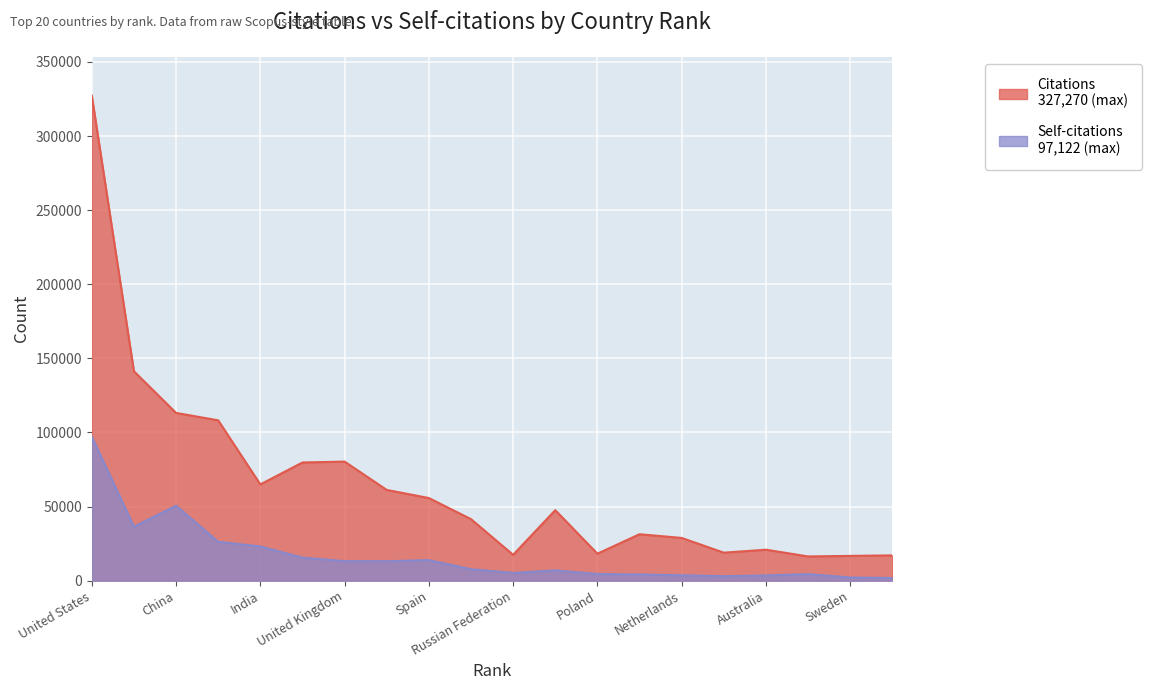

What is the value of the Self-citations point at the 5th from the left?

23074